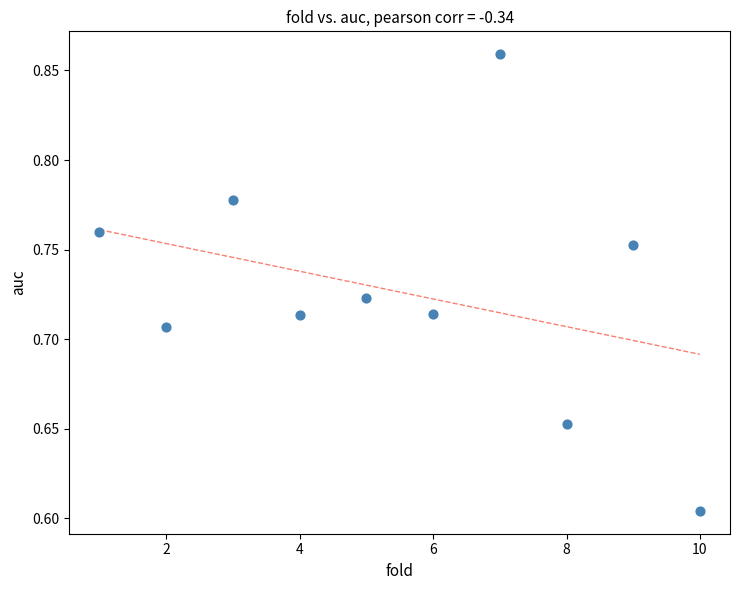

What is the average X value?

5.5